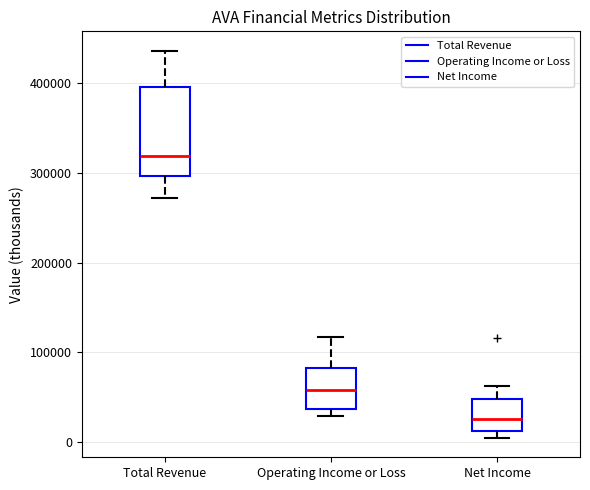

Reading left to right, read every box against the y-axis: the position of its median line, the range the box covers, and the ends of its whiskers. The values are not printed on the chart, so give them approximately, as read against the axis.

Total Revenue: median 320000, box 300000 to 400000, whiskers 270000 to 440000
Operating Income or Loss: median 60000, box 40000 to 80000, whiskers 30000 to 120000
Net Income: median 30000, box 10000 to 50000, whiskers 0 to 60000